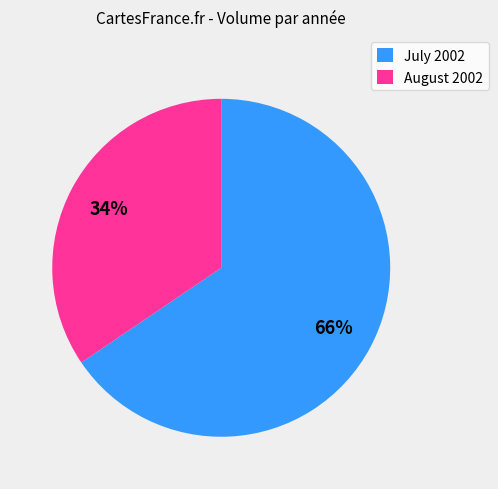

Approximately how many times larger is the value at July 2002 compared to August 2002?

1.9